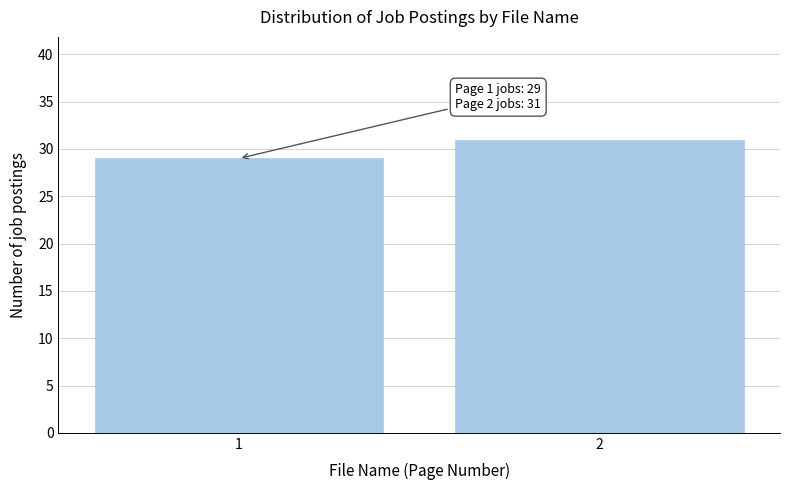

Reading left to right, what are all the values shown in this chart?

29	31